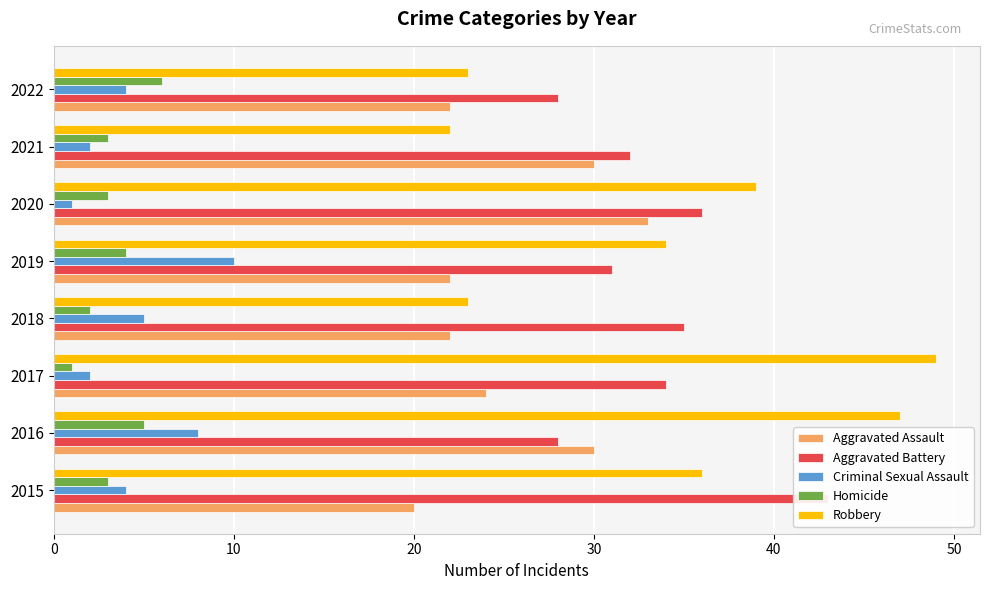

What is the lowest value of the Homicide series?

1